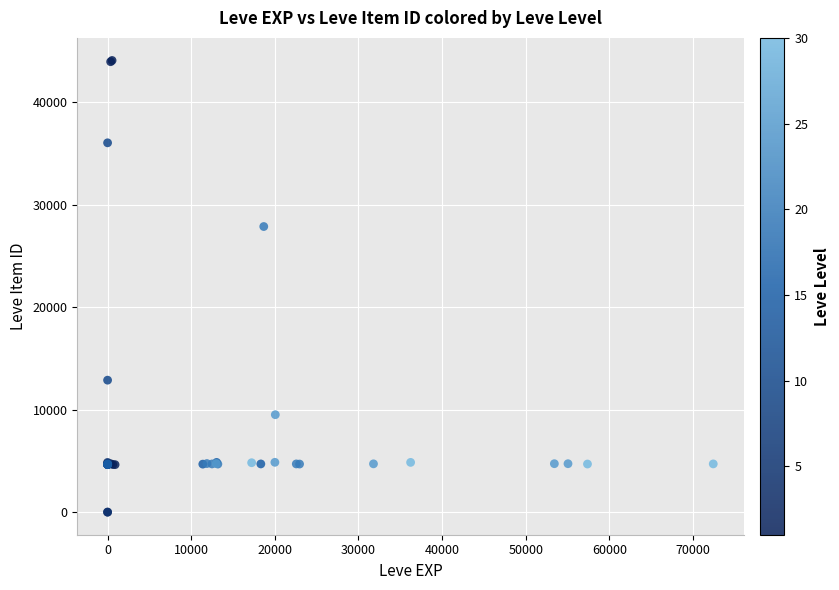

What Y value in the scatter plot is closest to 22048?

27884